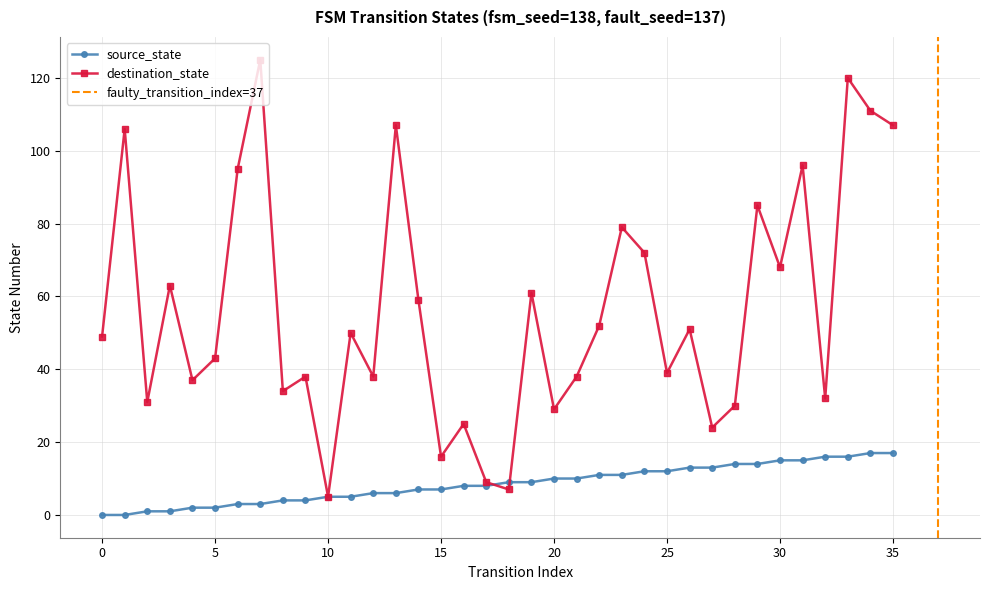

Is it true that destination_state equals 15 at 11?

False